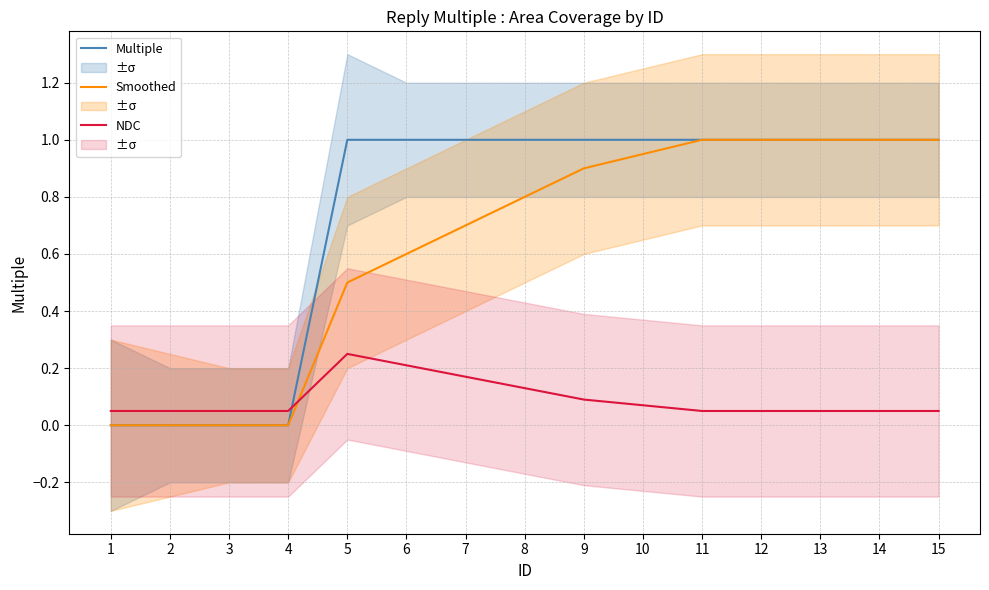

How many values in the Multiple series are below 1?

4